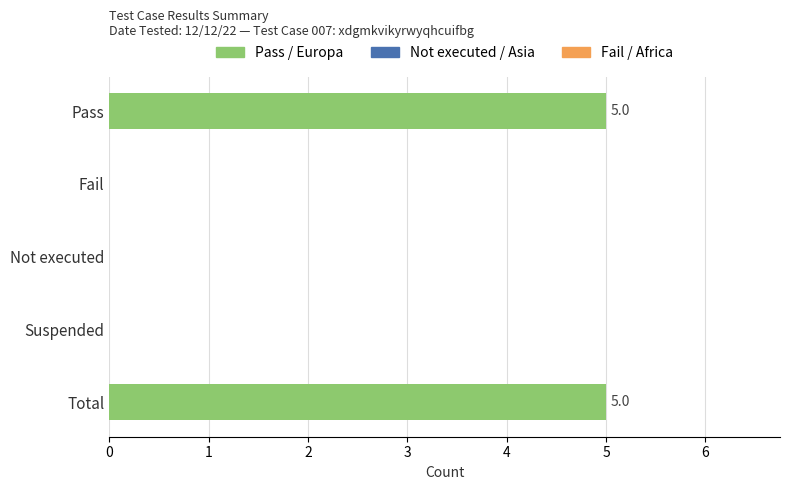

What is the highest value of the Pass series?

5